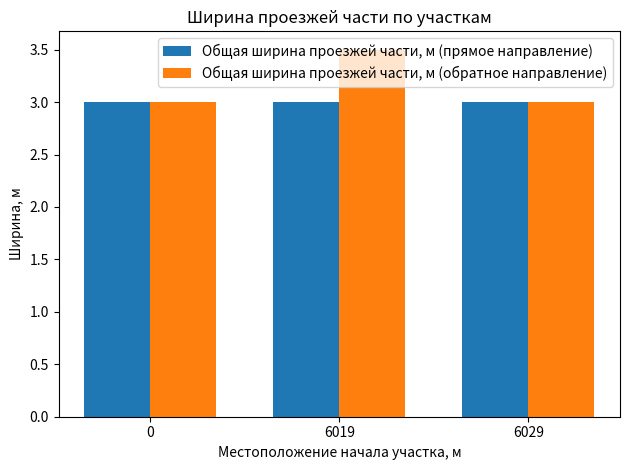

At 6019, list the series in order from largest to smallest.

Общая ширина проезжей части, м (обратное направление), Общая ширина проезжей части, м (прямое направление)